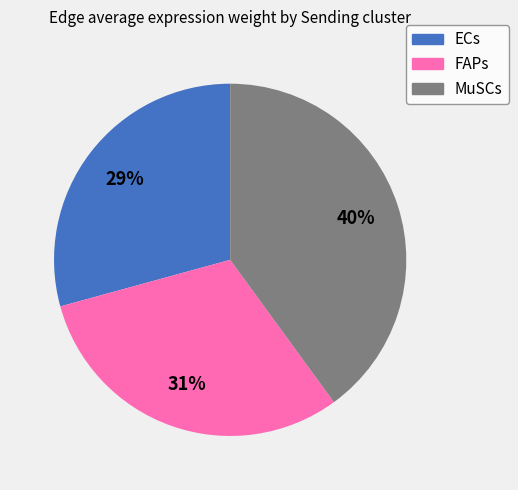

Is there any slice that represents more than half of the pie?

No